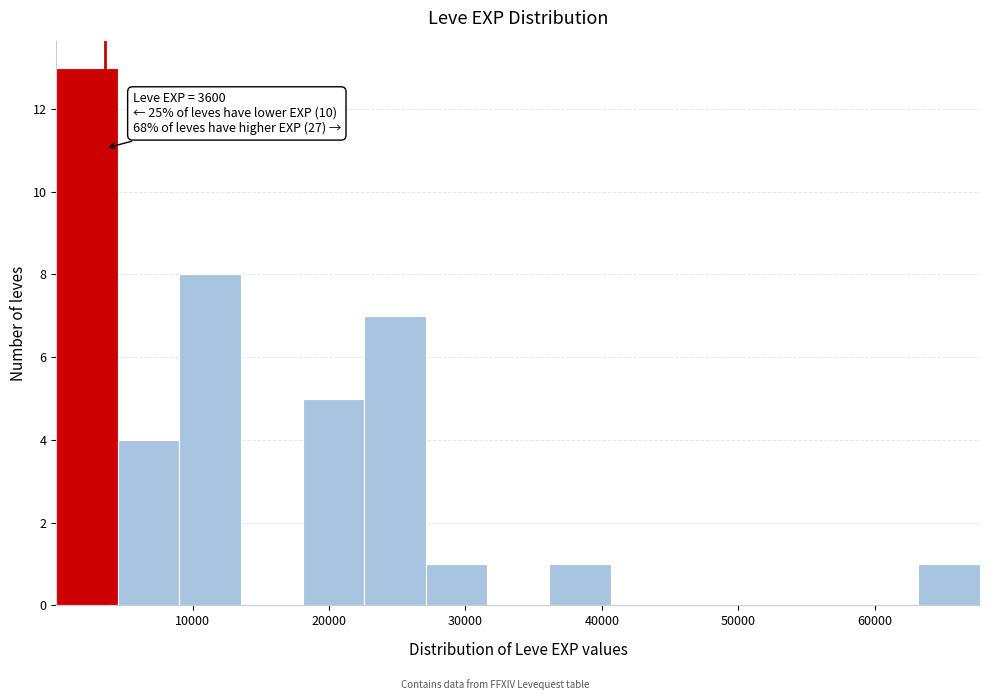

Over which range of the x-axis is the bar tallest?

0 to 5000